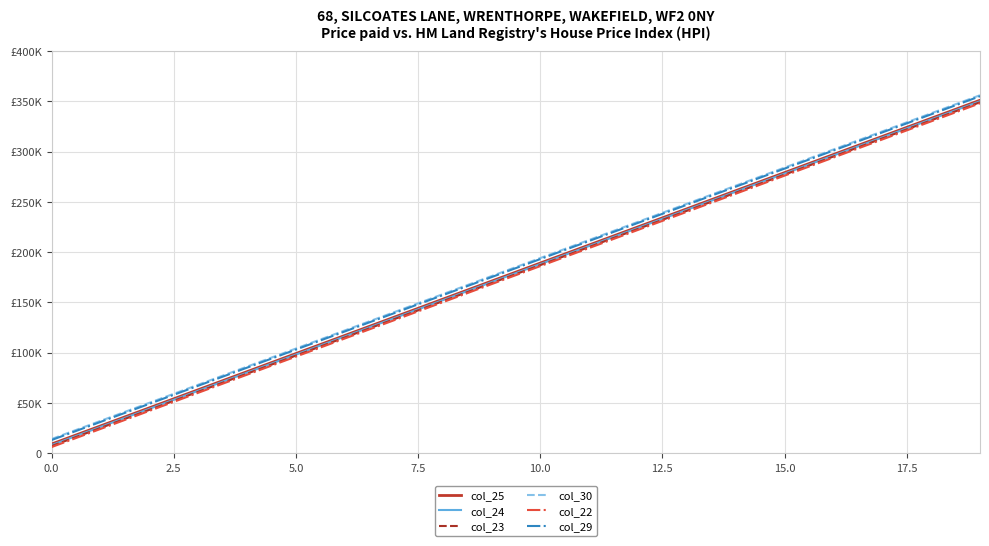

Does the chart have visible grid lines?

Yes